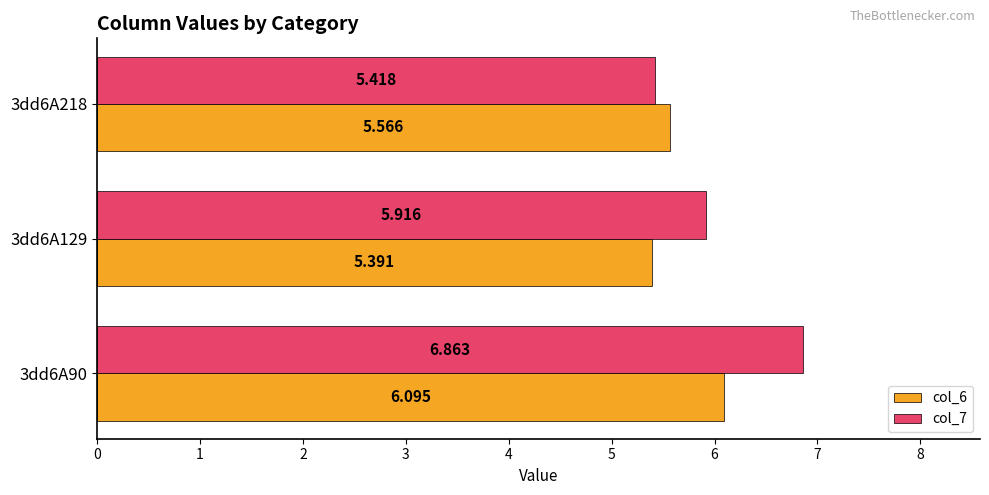

Is the value of col_6 at 3dd6A129 greater than the value of col_7 at 3dd6A218?

No